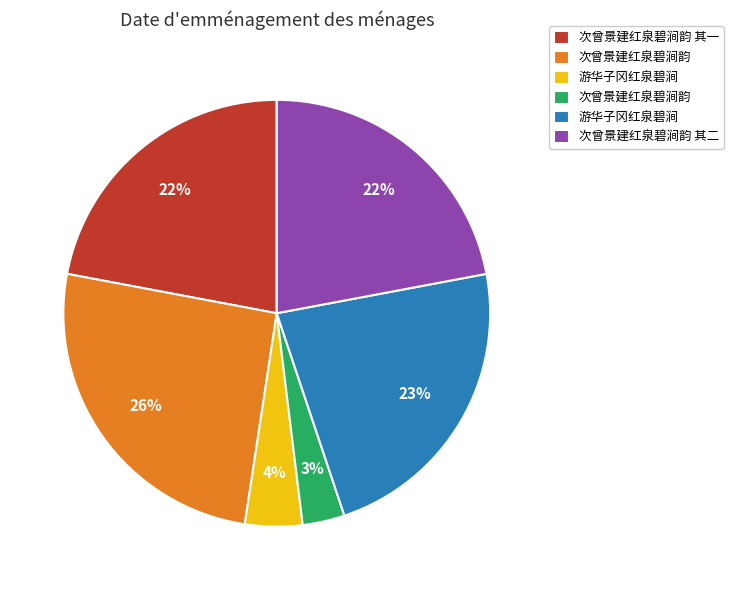

To the nearest percent, what is the average slice percentage?

17%